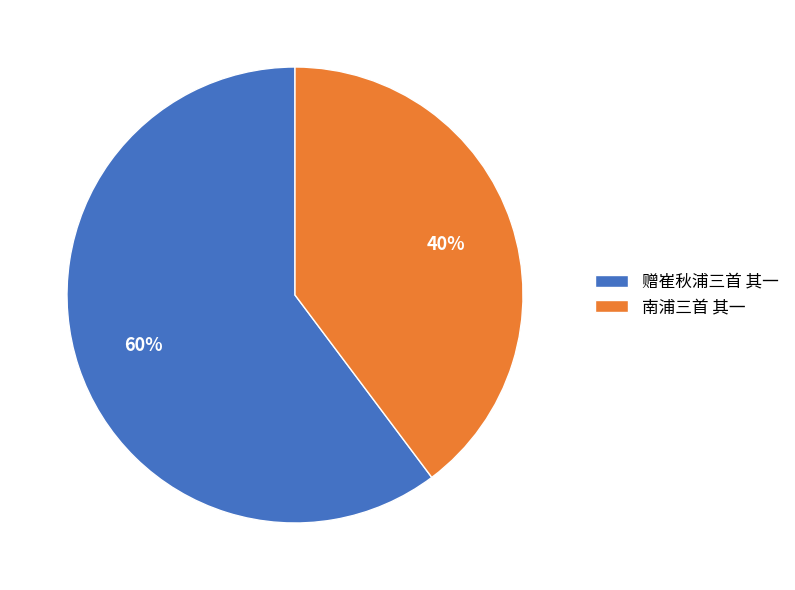

Combined, do 南浦三首 其一 and 赠崔秋浦三首 其一 account for over 50%?

Yes